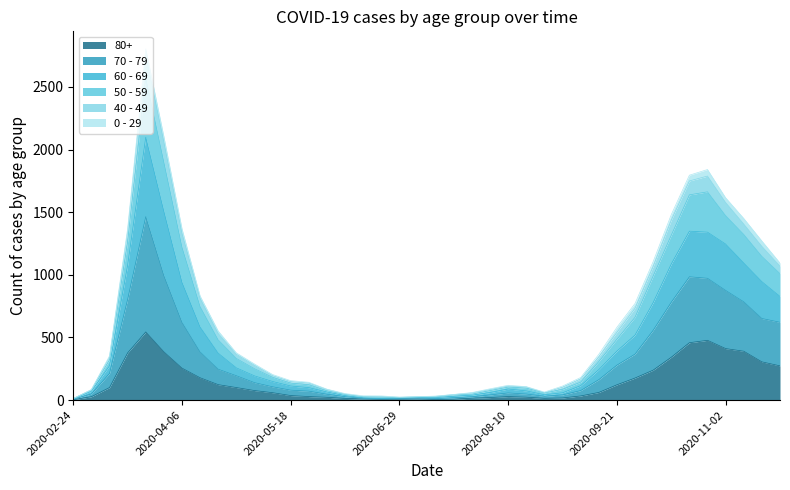

How many data points does each series have?

40